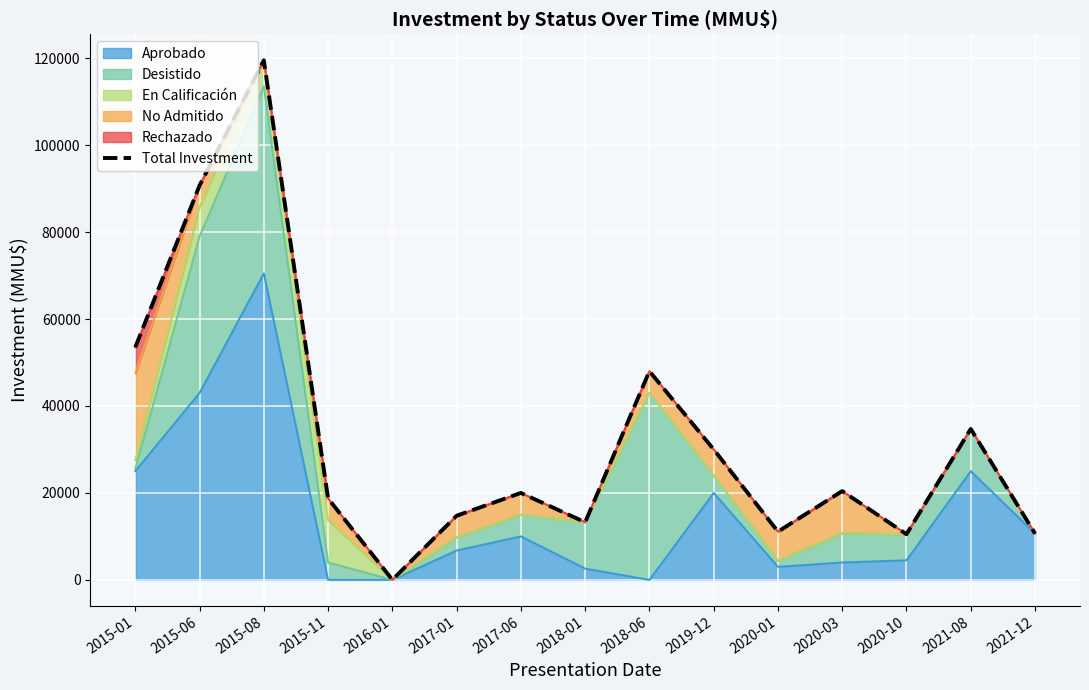

What position from the left is 2020-10?

13